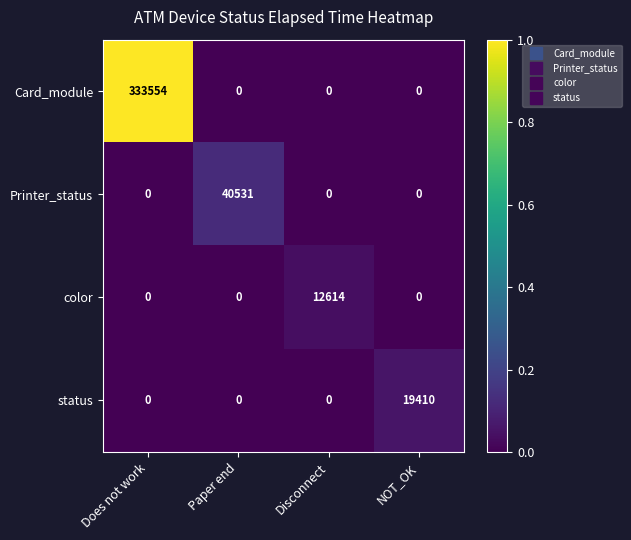

What is the difference between the maximum and minimum values in the status series?

19410